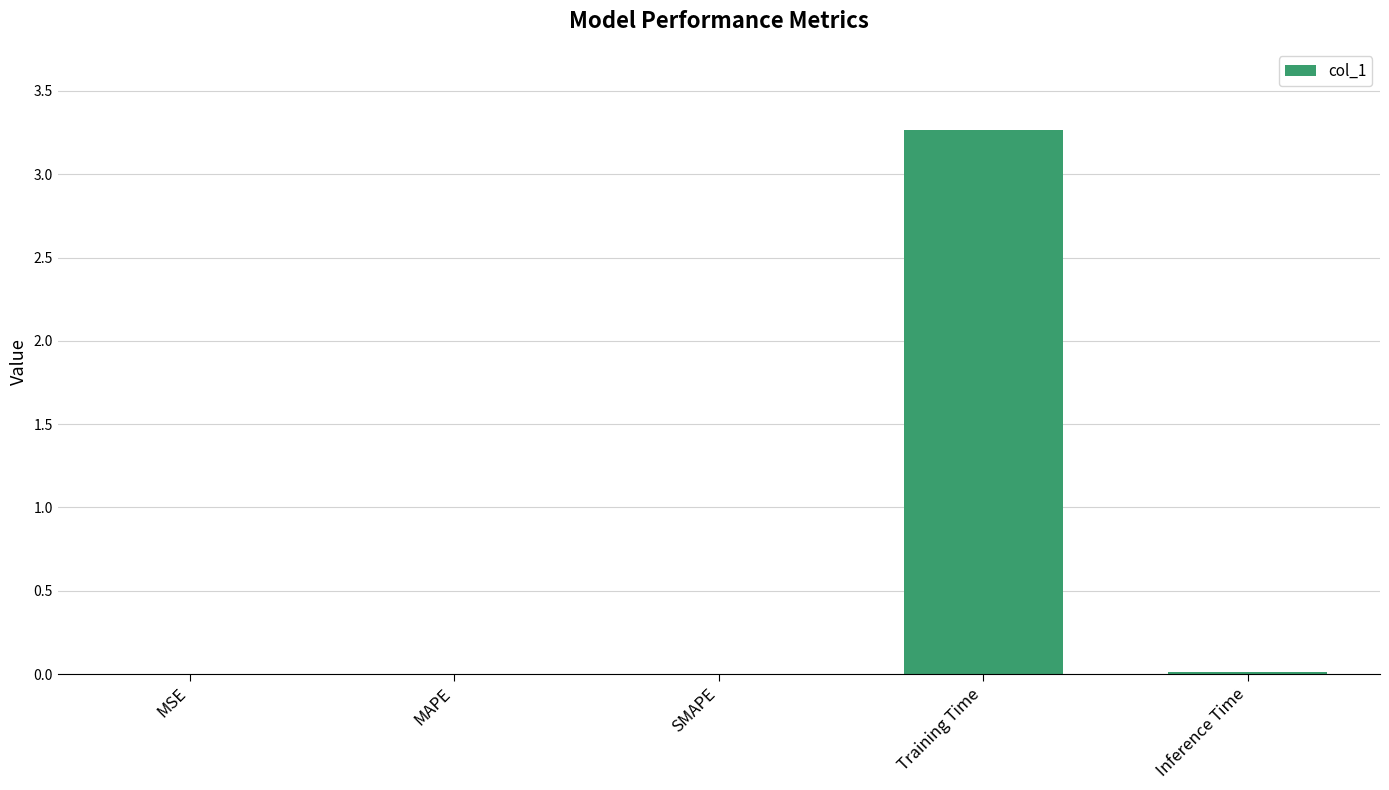

What is the sum of all values?

3.3